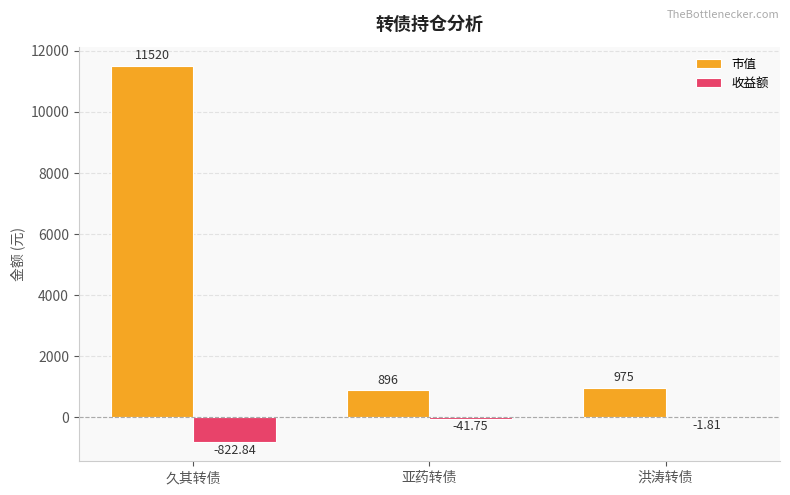

Which category has the highest value across all series?

久其转债